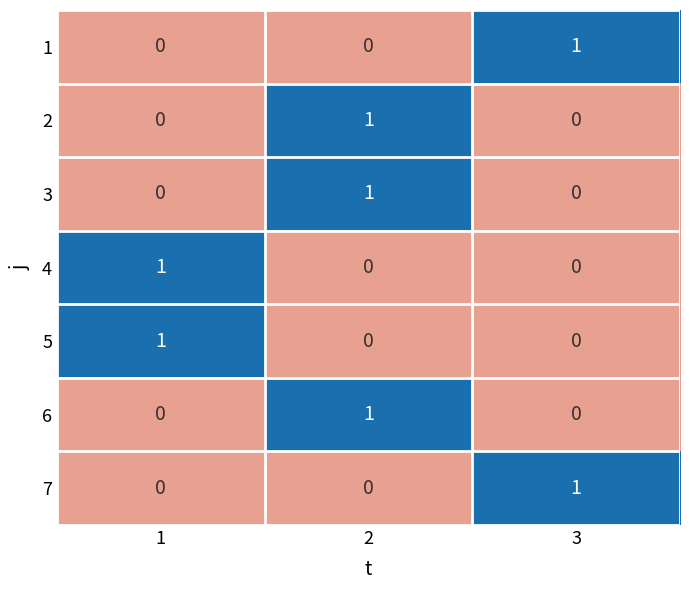

Count the 3 values in the range 0 to 1.

3